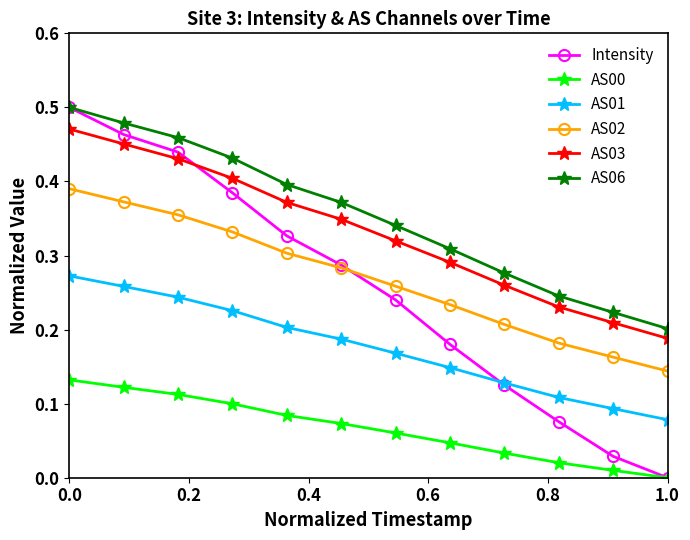

True or false: AS06 has more than 2 interior local peaks.

False